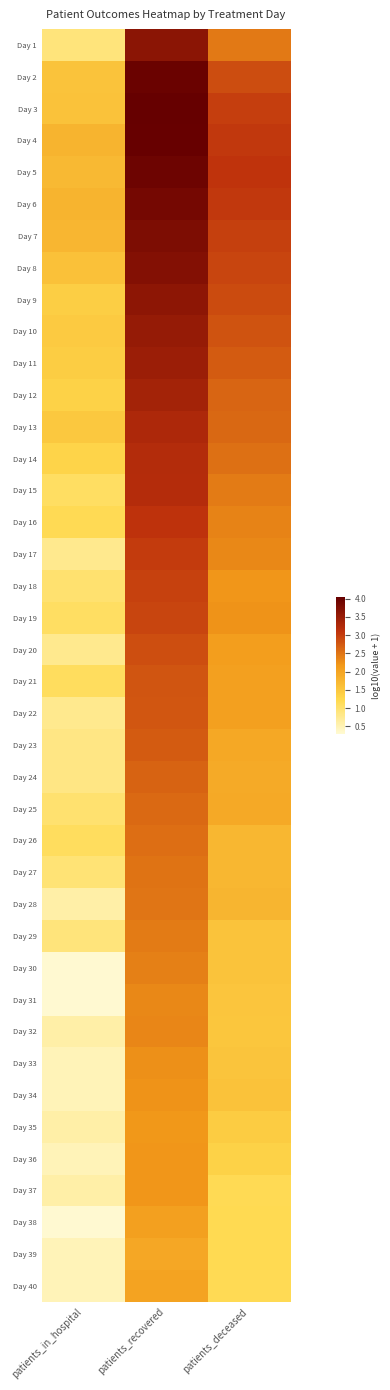

What is the smallest value displayed?

0.3